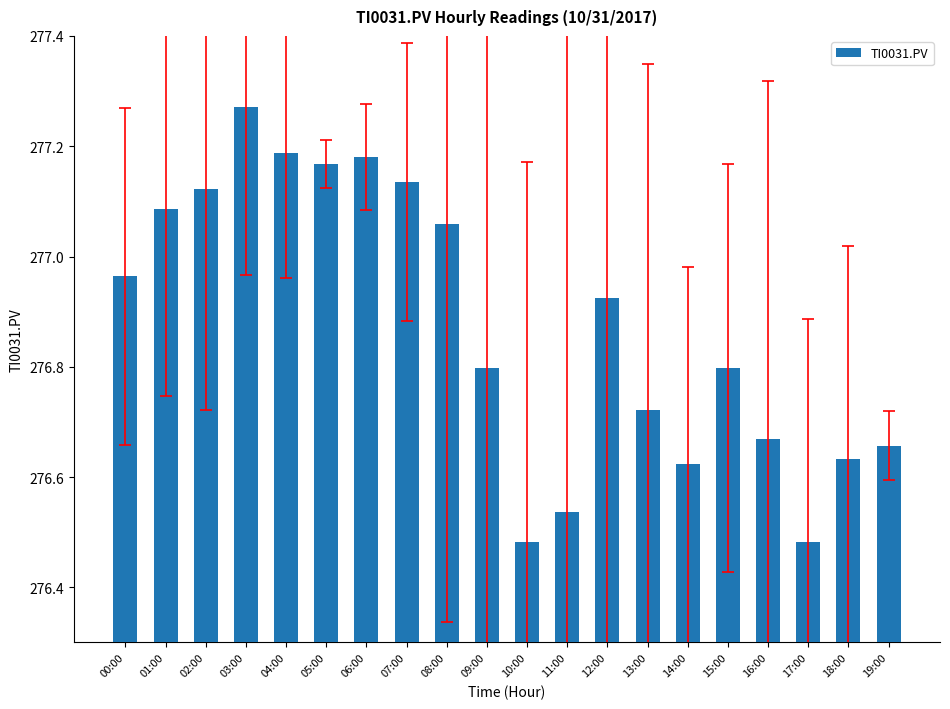

The chart shows a value of 424.4 at 02:00. True or false?

False